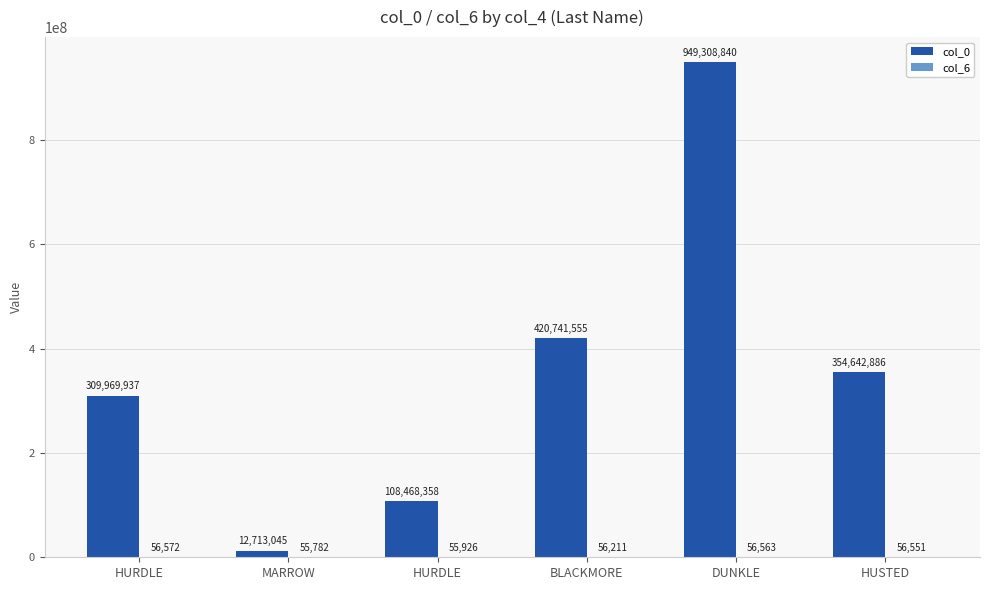

Which category has the lowest value across all series?

MARROW